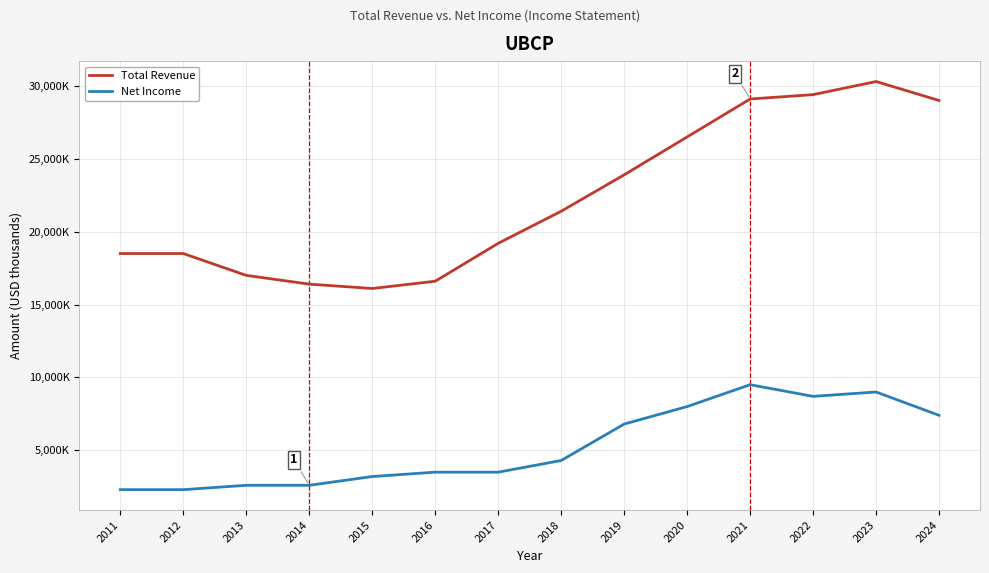

What is the average value of the Net Income series?

5264